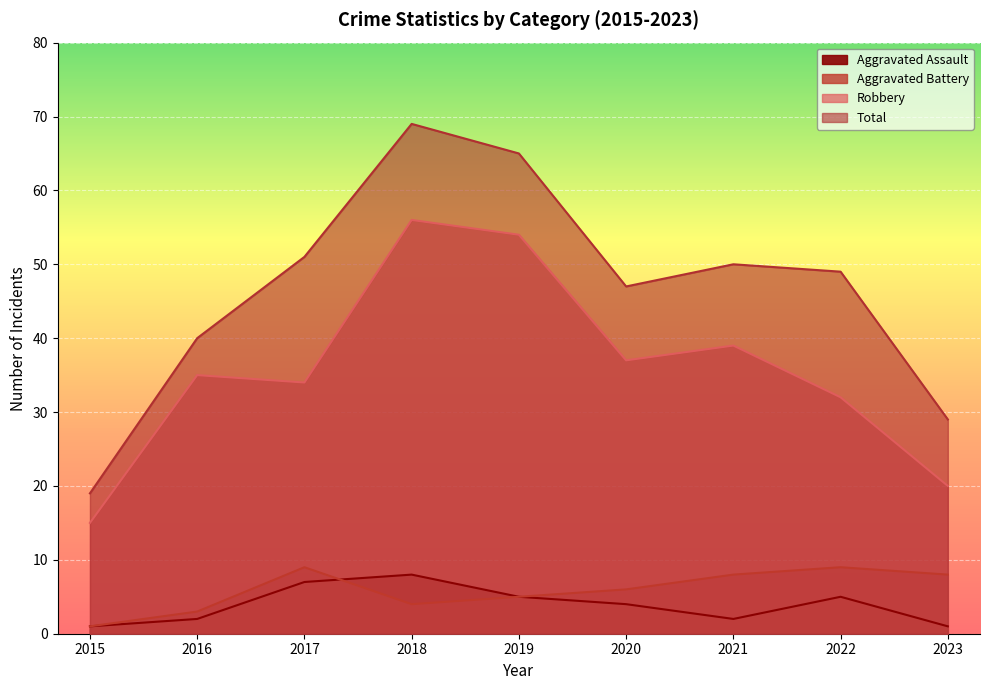

True or false: Total and Aggravated Battery intersect in this chart.

False